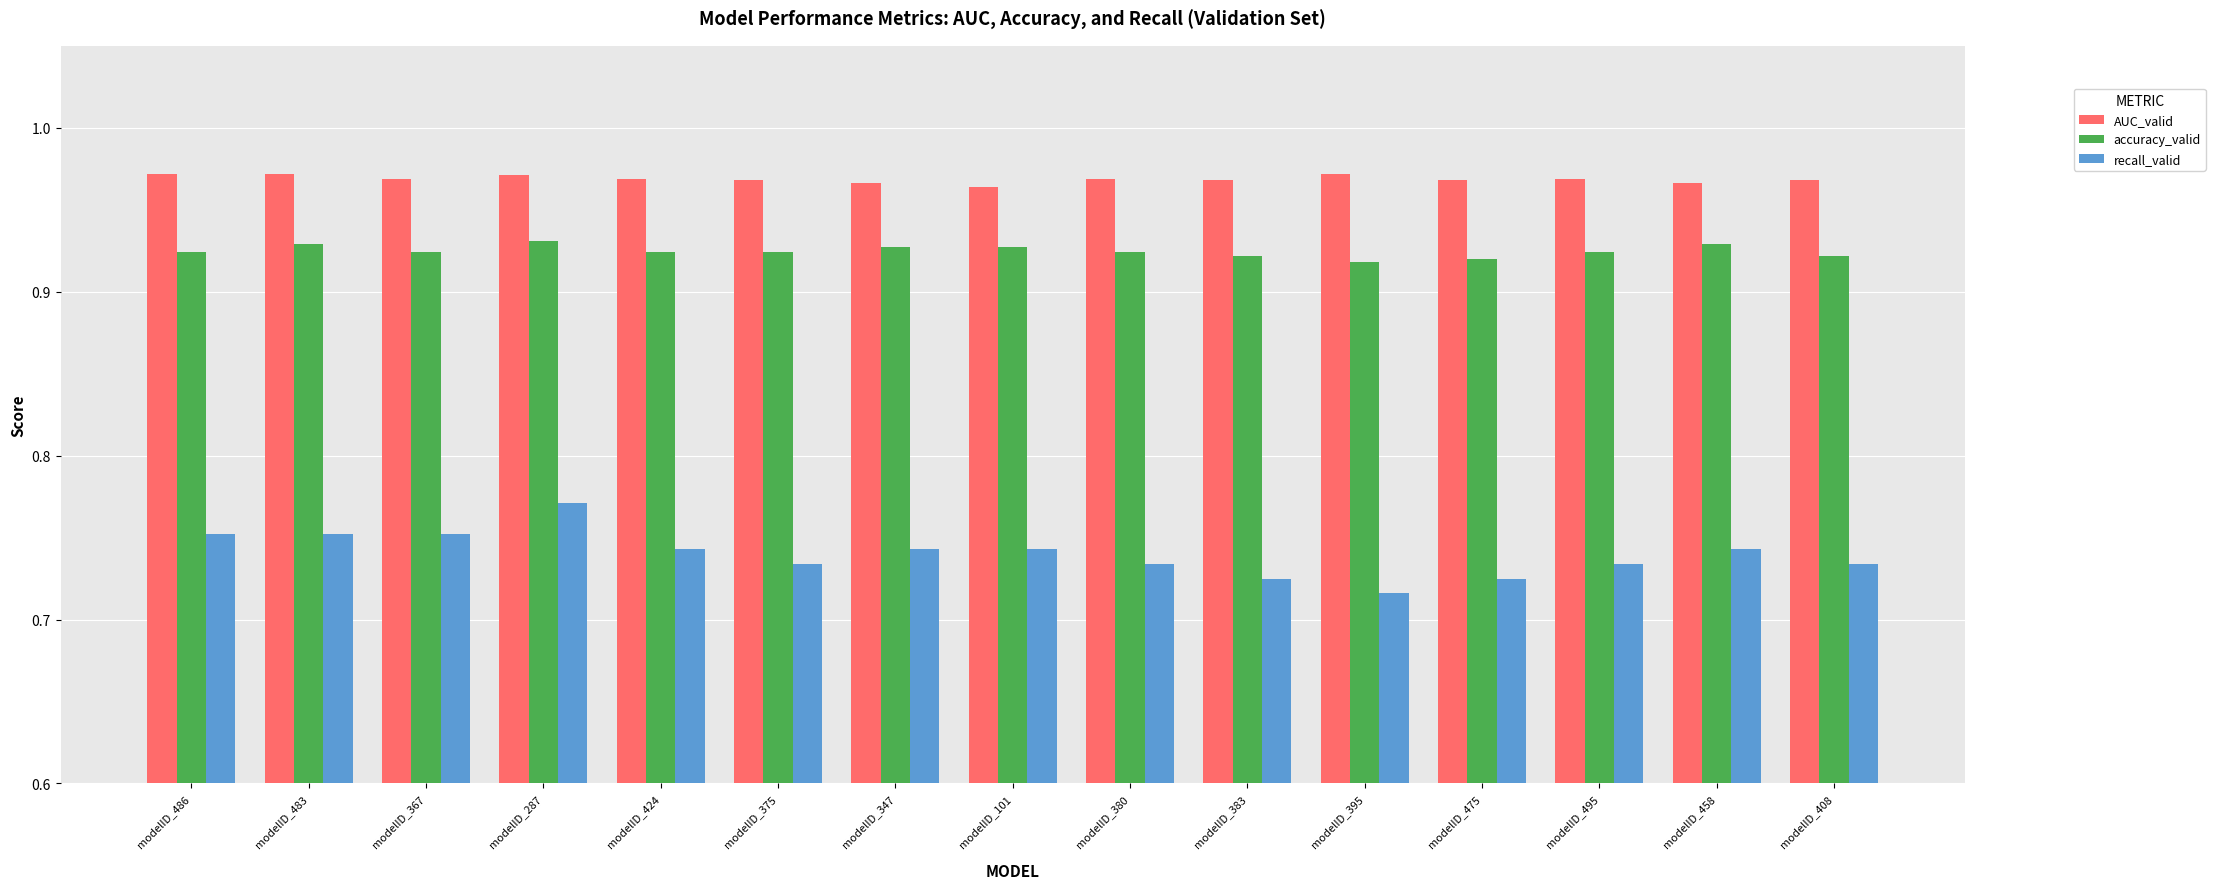

Rank the series by their average value, from highest to lowest.

AUC_valid, accuracy_valid, recall_valid